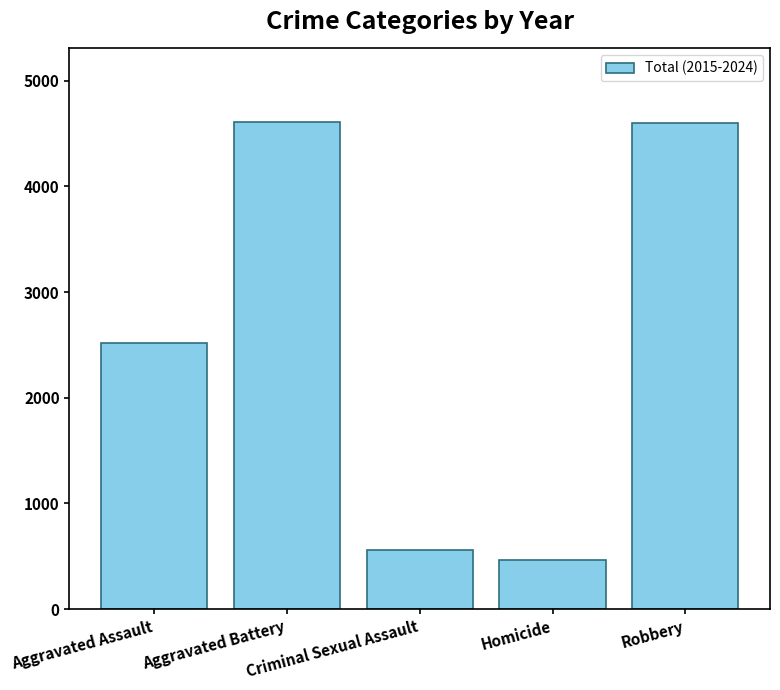

Count the number of categories in the chart.

5